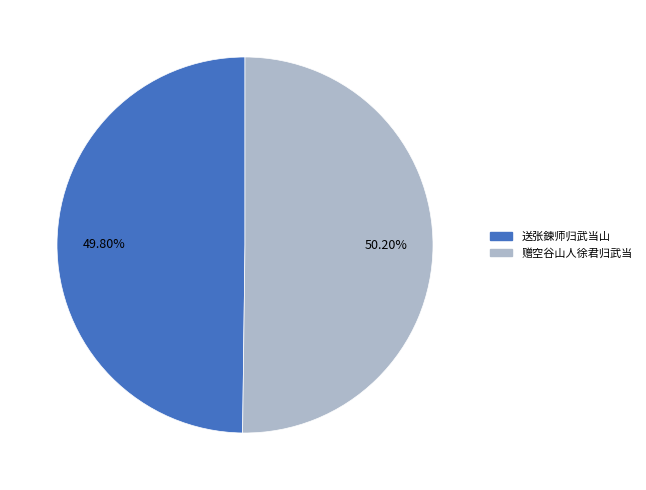

What percentage do 送张鍊师归武当山 and 赠空谷山人徐君归武当 together represent?

100.0%